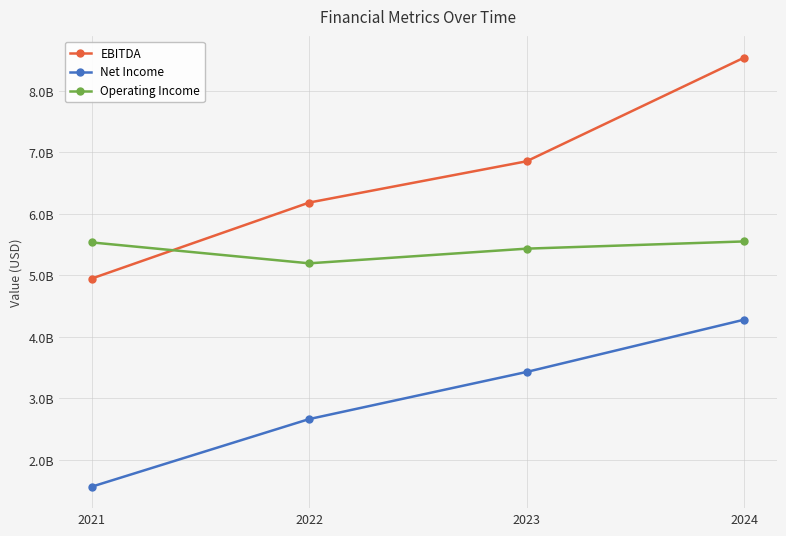

At 2024, list the series in order from largest to smallest.

EBITDA, Operating Income, Net Income